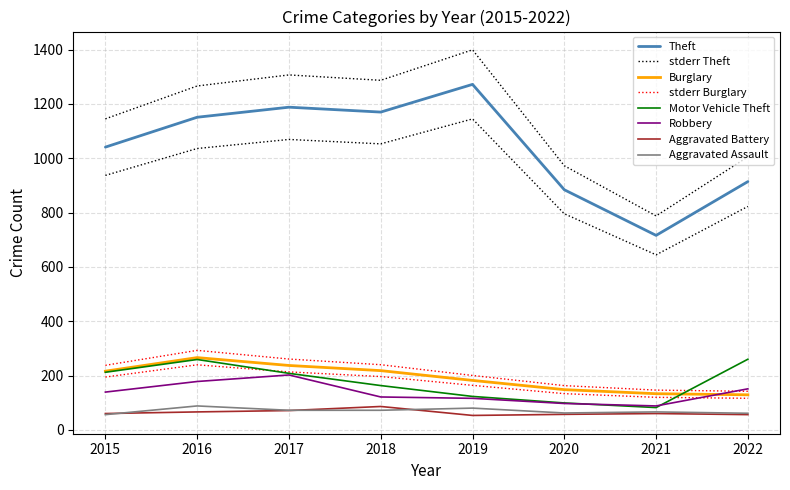

Rank the categories by Motor Vehicle Theft value from lowest to highest.

2021, 2020, 2019, 2018, 2017, 2015, 2016, 2022